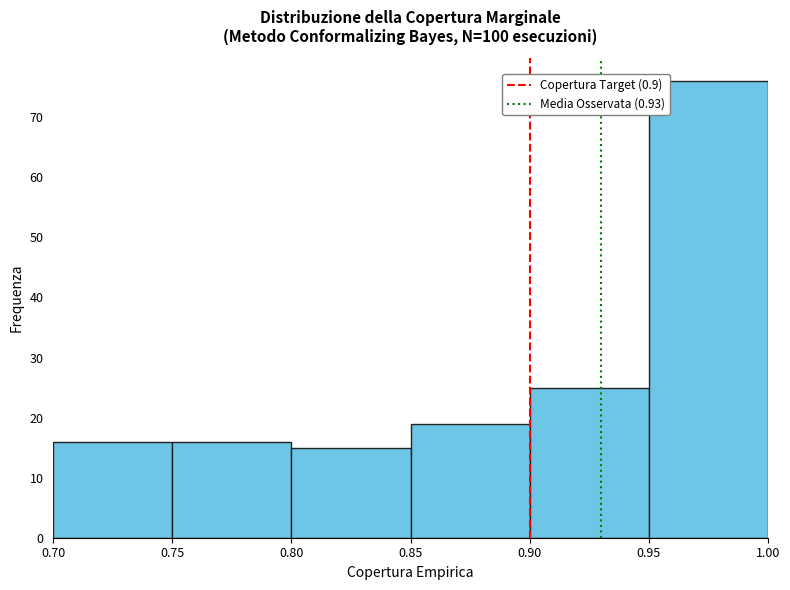

Reading left to right, list every bar in this chart as the range it spans on the x-axis followed by its height. The values are not printed on the chart, so give them approximately, as read against the axis.

0.70 to 0.75: 16
0.75 to 0.80: 16
0.80 to 0.85: 15
0.85 to 0.90: 19
0.90 to 0.95: 25
0.95 to 1.00: 76